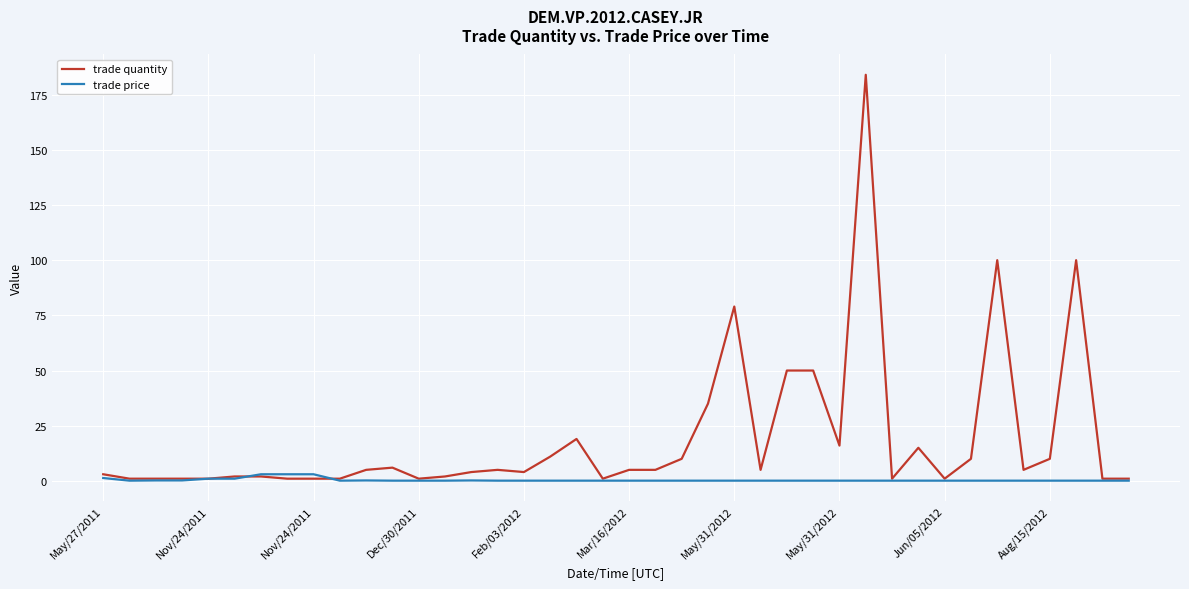

What is the maximum value shown in the chart?

184.0